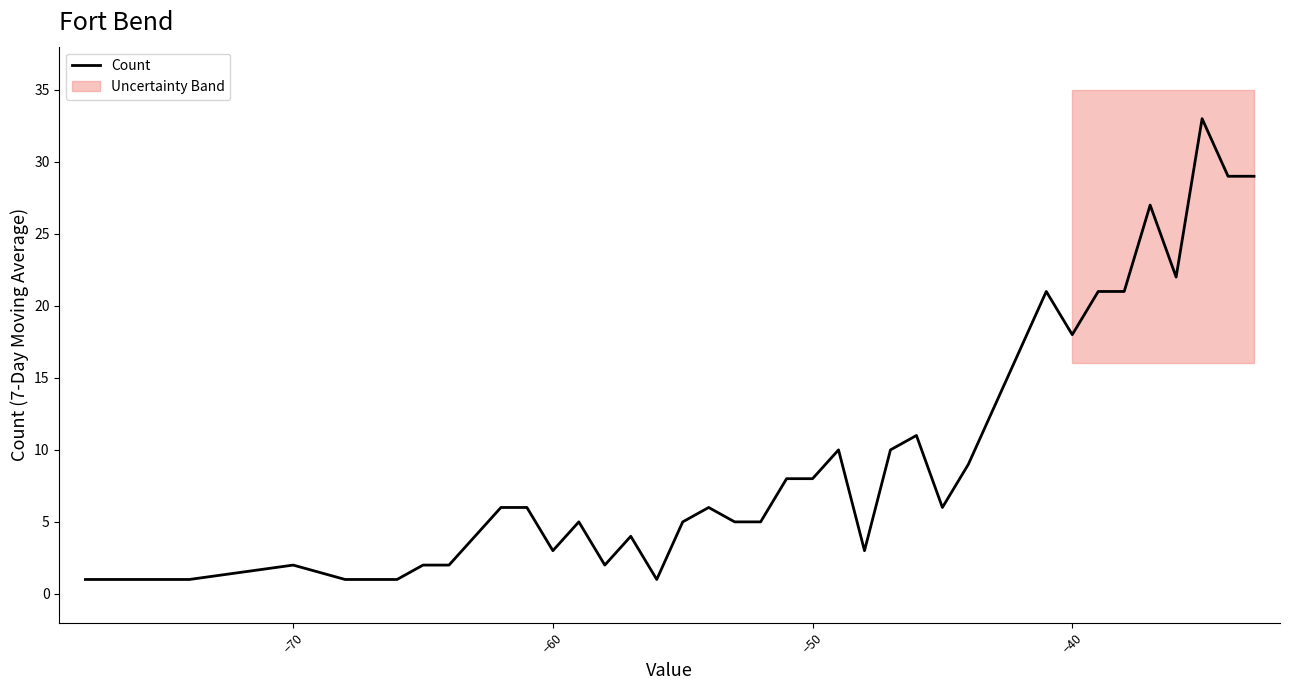

True or false: the data has more than 2 interior local peaks.

True